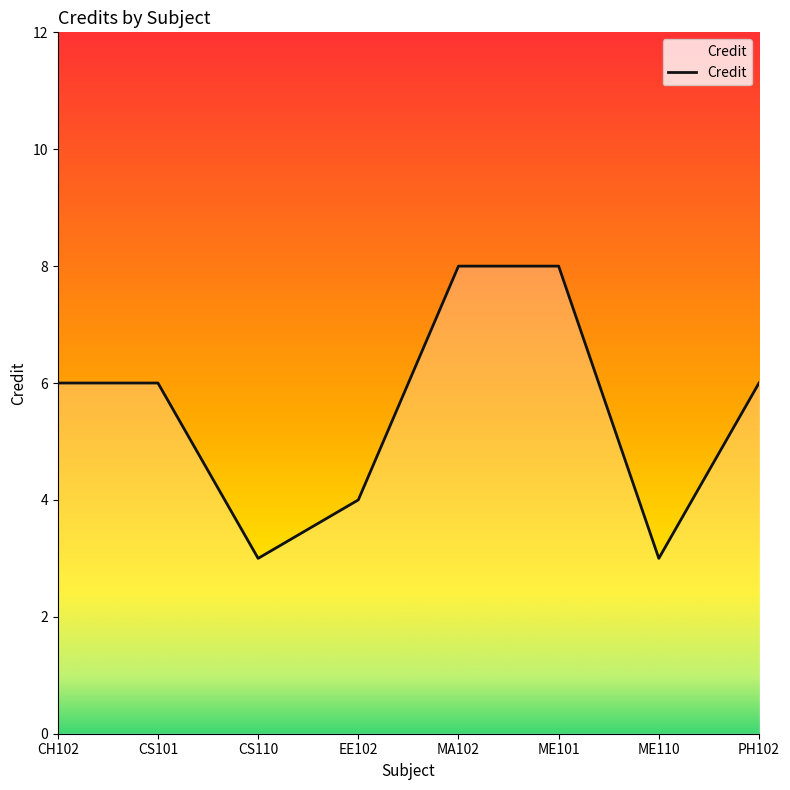

What is the ratio of the value at PH102 to the value at CS101?

1.0